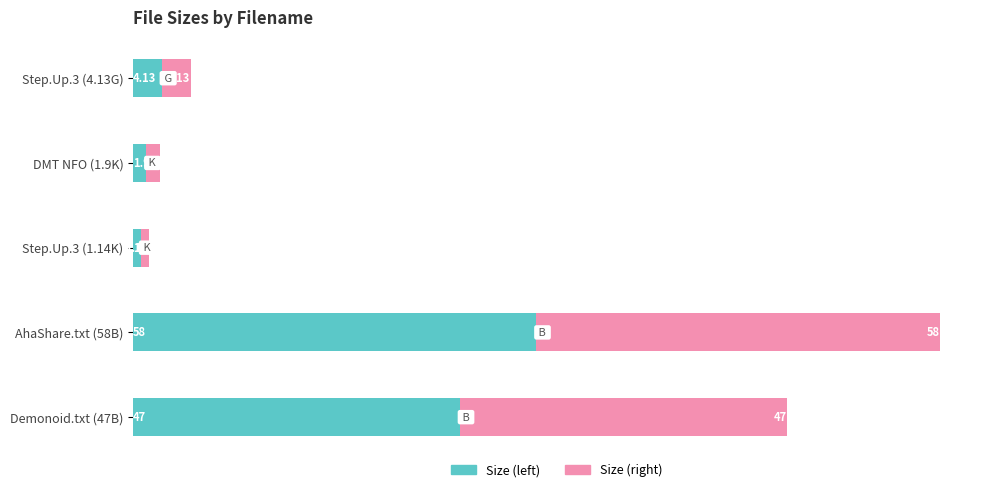

At which category is the sum across all series the highest?

AhaShare.txt (58B)